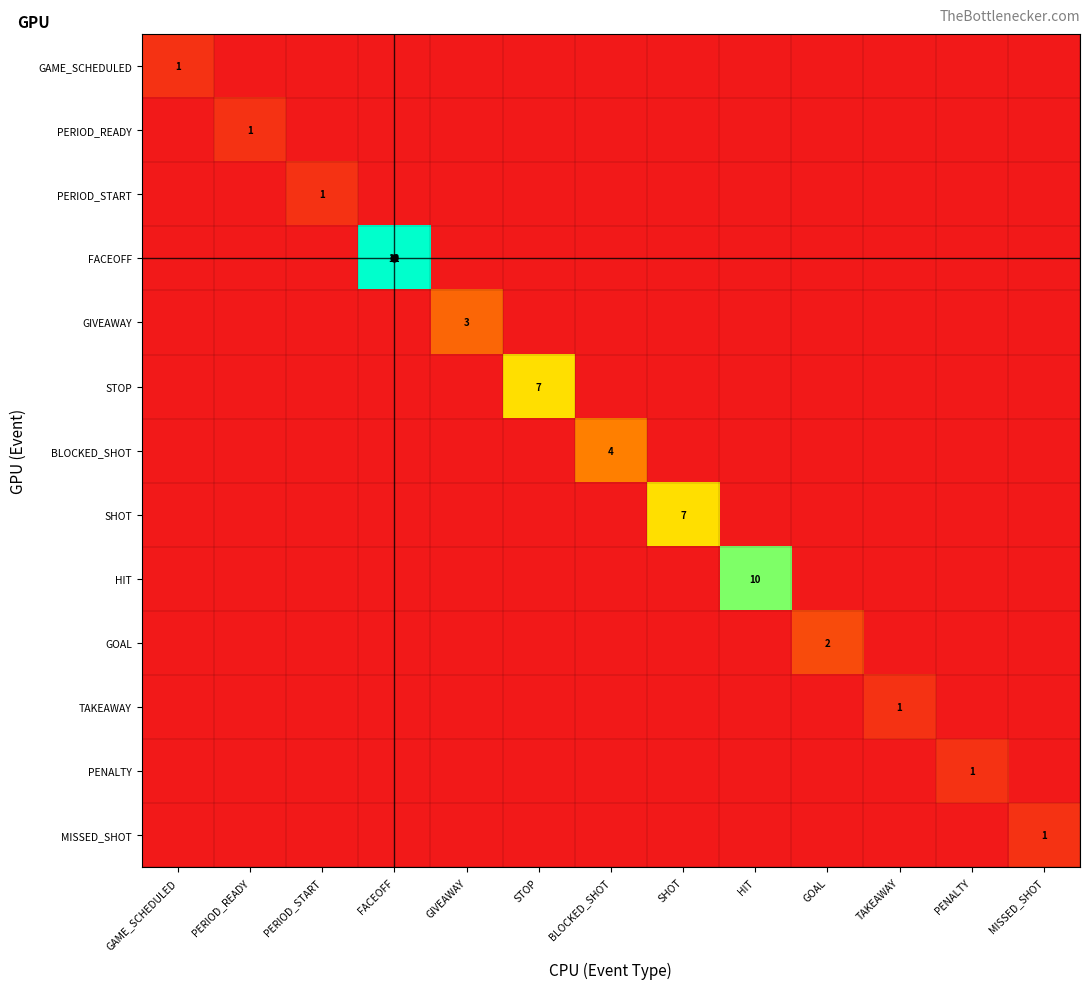

How many values in the GOAL series exceed 0?

1